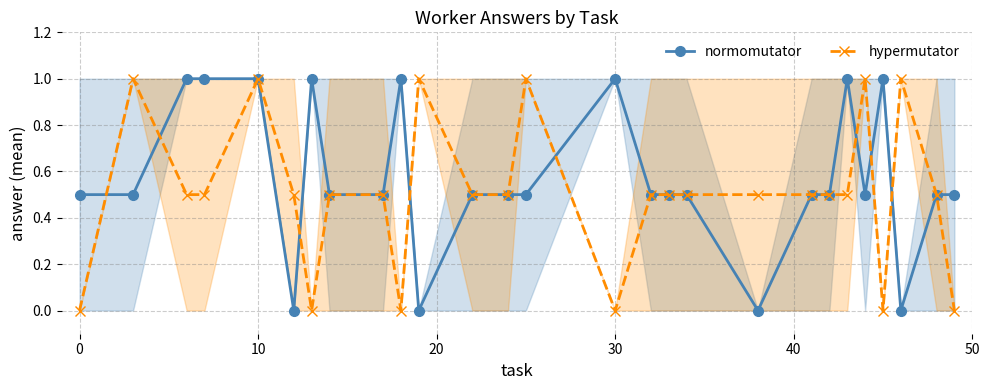

Is this an area chart (filled region under the line)?

No